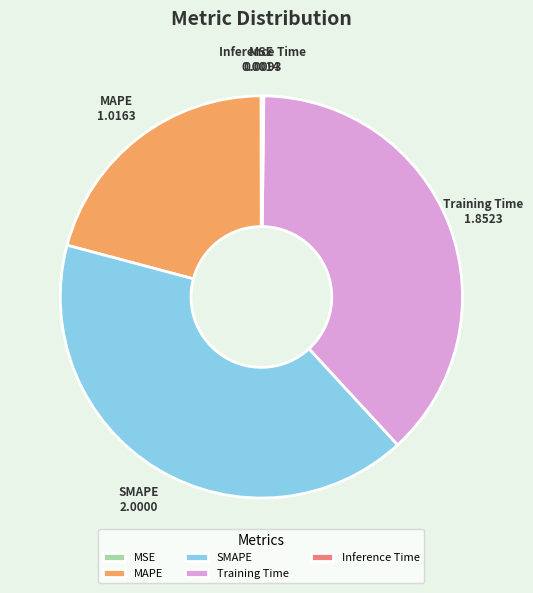

Is the sum of SMAPE and Training Time greater than half?

Yes